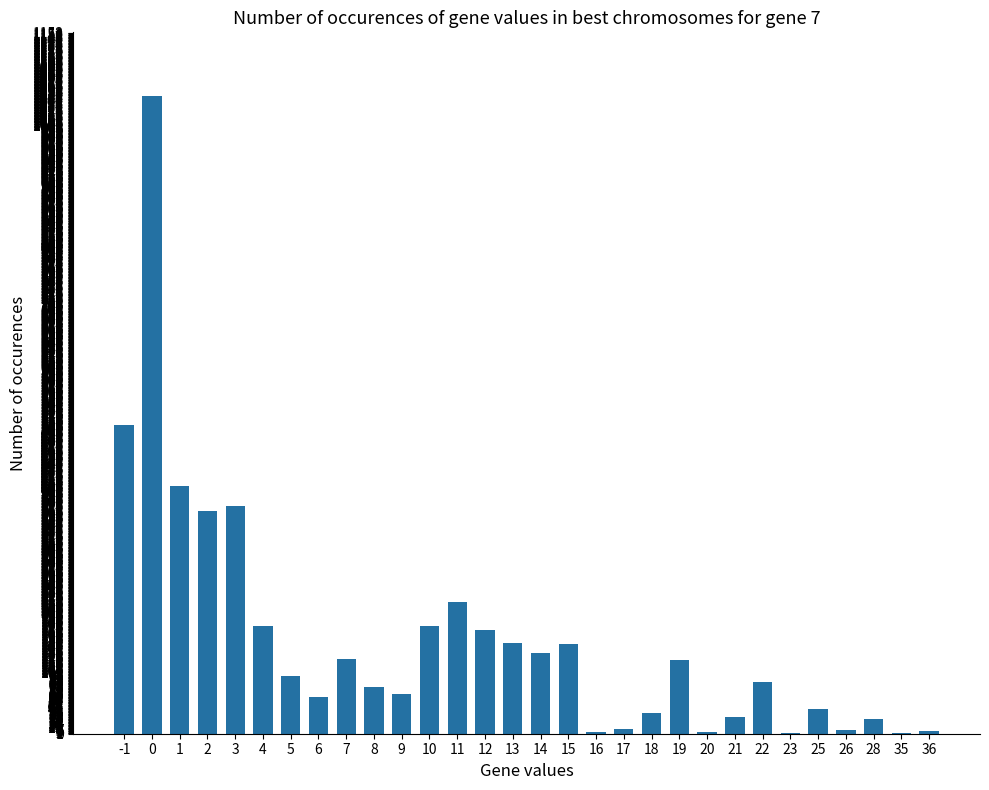

What is the average value?

155